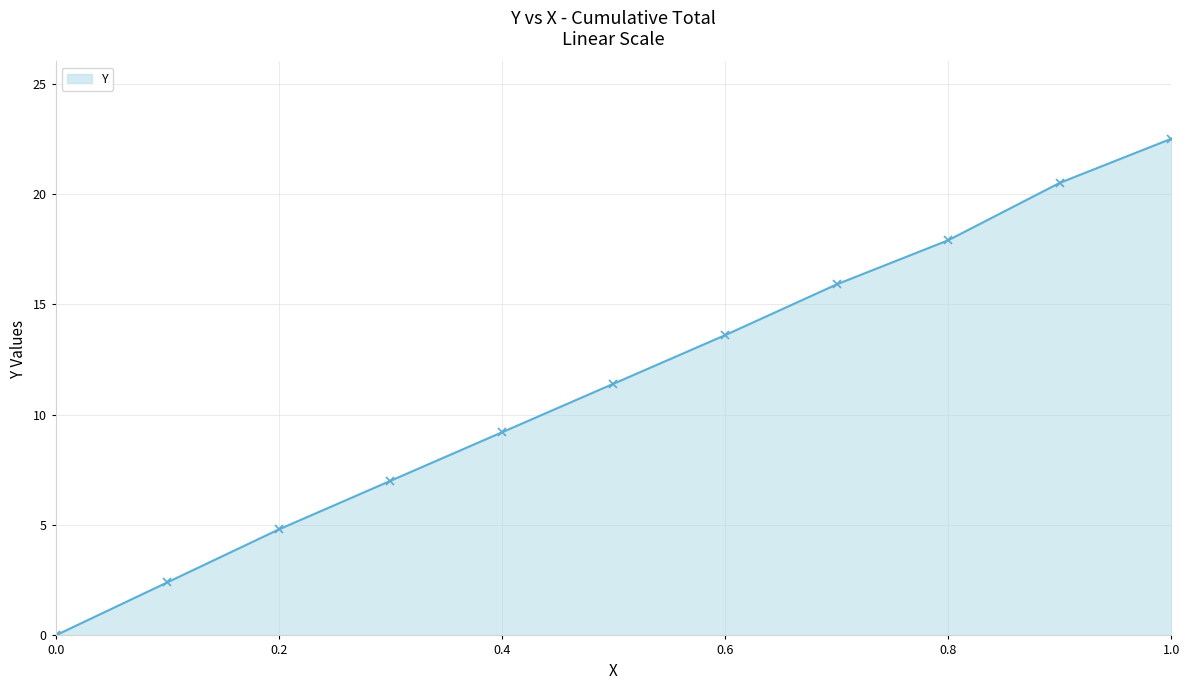

True or false: the data has more than 0 interior local peaks.

False